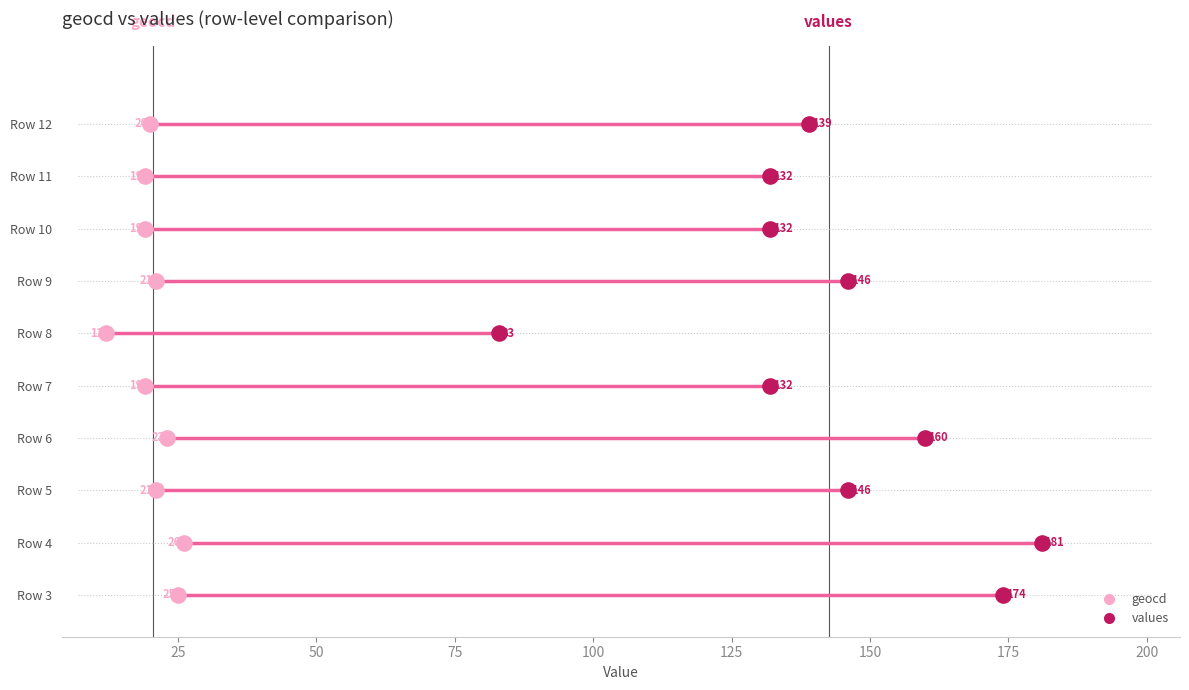

What are all the series names shown in the legend?

geocd, values